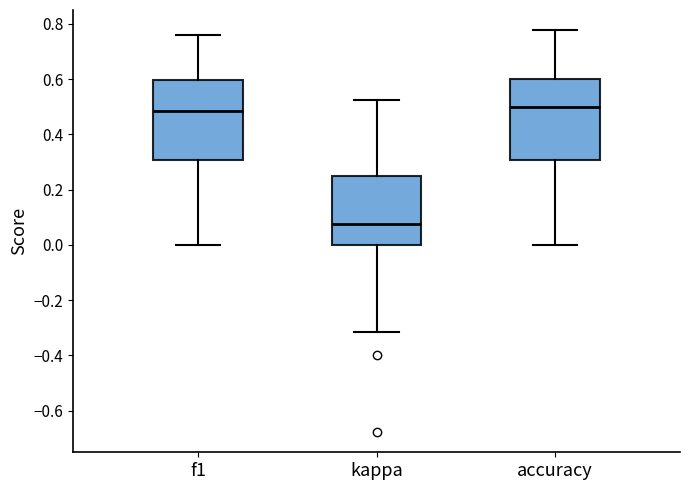

Reading left to right, read every box against the y-axis: the position of its median line, the range the box covers, and the ends of its whiskers. The values are not printed on the chart, so give them approximately, as read against the axis.

f1: median 0.48, box 0.30 to 0.60, whiskers 0.00 to 0.76
kappa: median 0.08, box 0.00 to 0.26, whiskers -0.32 to 0.52
accuracy: median 0.50, box 0.30 to 0.60, whiskers 0.00 to 0.78